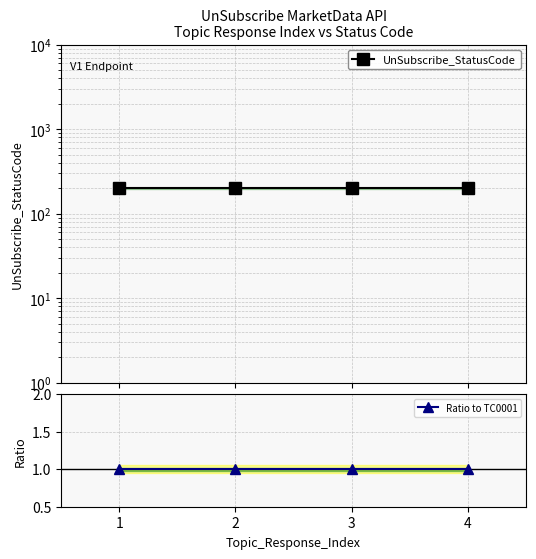

True or false: Ratio to TC0001 and UnSubscribe_StatusCode cross at least once.

False